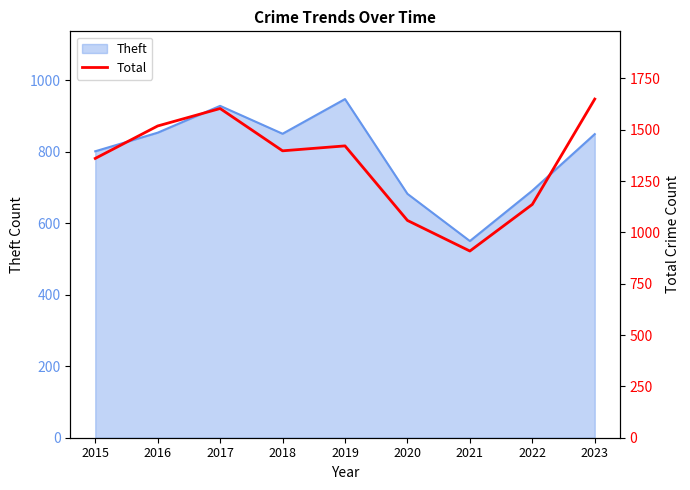

Rank the categories by value from highest to lowest.

2023, 2017, 2016, 2019, 2018, 2015, 2022, 2020, 2021